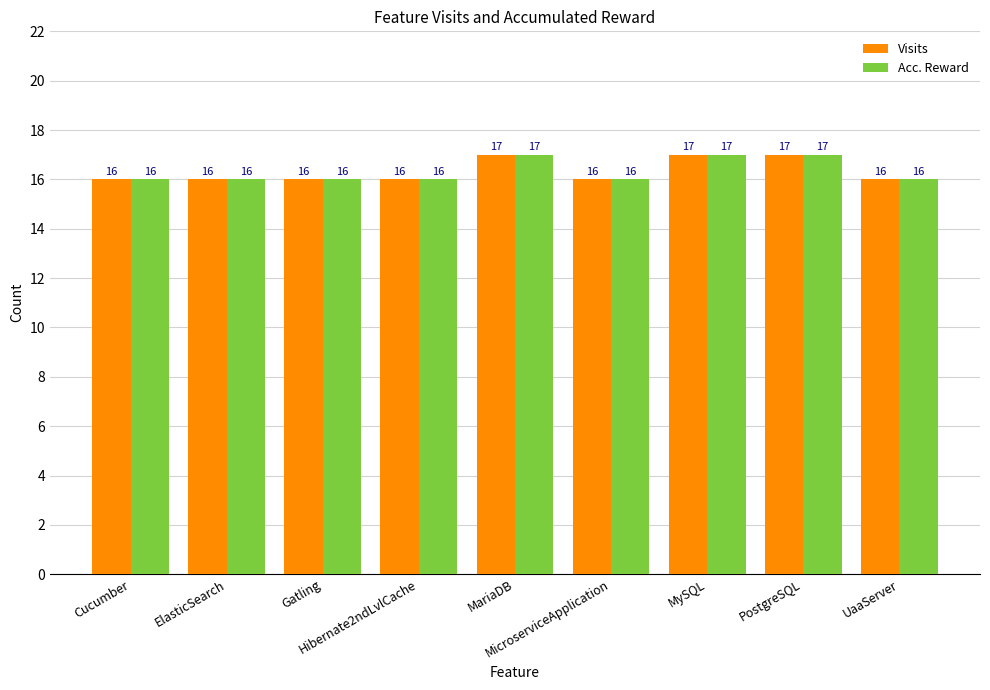

How many bars are there in total?

18